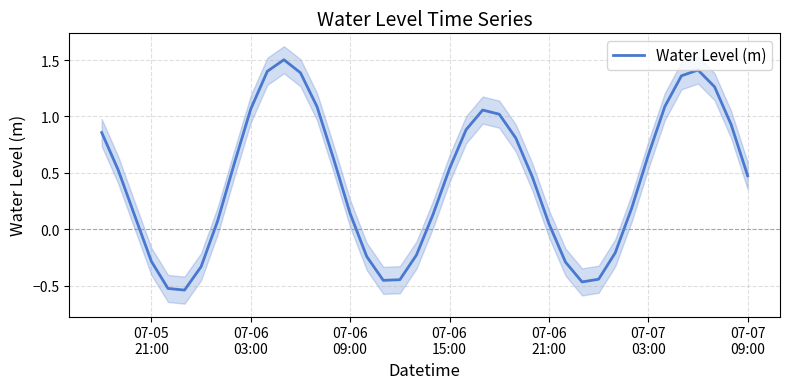

Reading right to left, extract all data points from this chart.

0.5	0.9	1.3	1.4	1.4	1.1	0.7	0.2	-0.2	-0.4	-0.5	-0.3	0.1	0.5	0.8	1.0	1.1	0.9	0.5	0.1	-0.2	-0.4	-0.5	-0.2	0.1	0.6	1.1	1.4	1.5	1.4	1.1	0.6	0.1	-0.3	-0.5	-0.5	-0.3	0.1	0.5	0.9